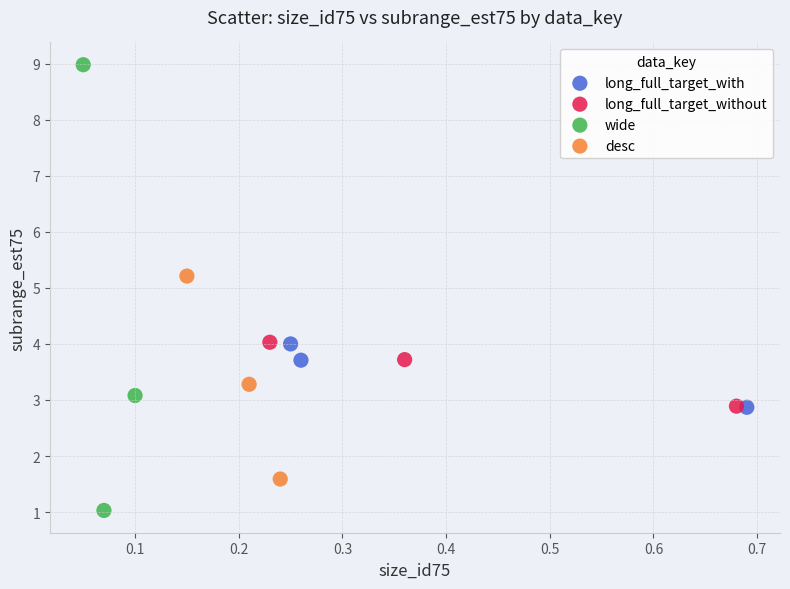

Which series reaches the maximum Y coordinate?

wide